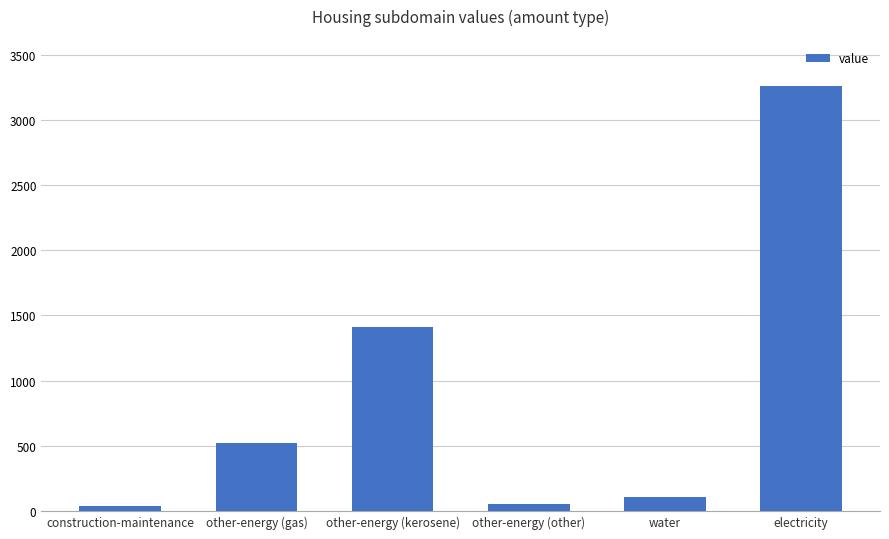

What is the difference between the maximum and second lowest values?

3203.0